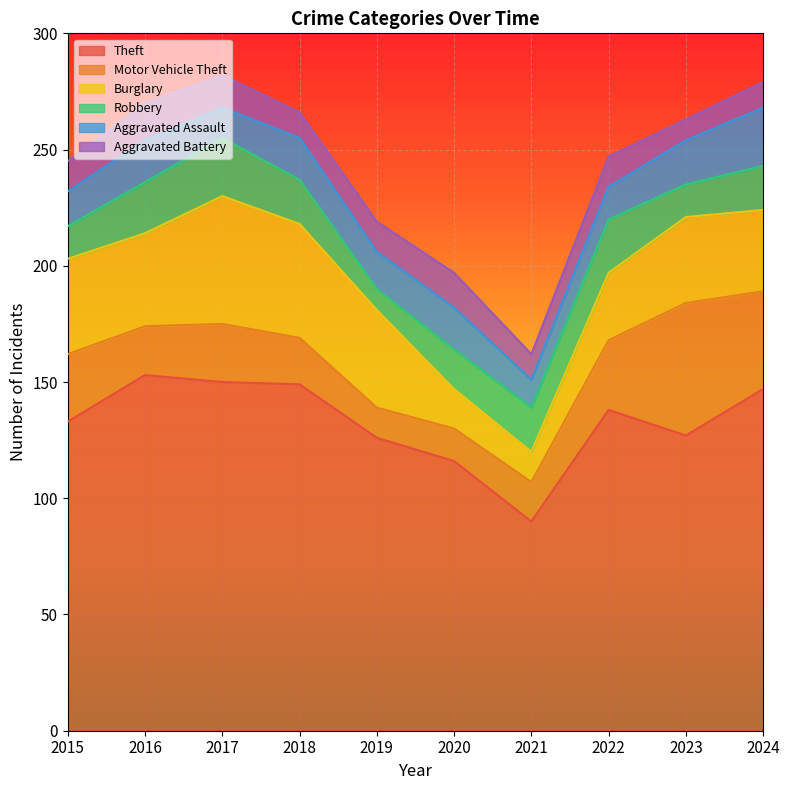

The Robbery series shows 44 at 2017. True or false?

False